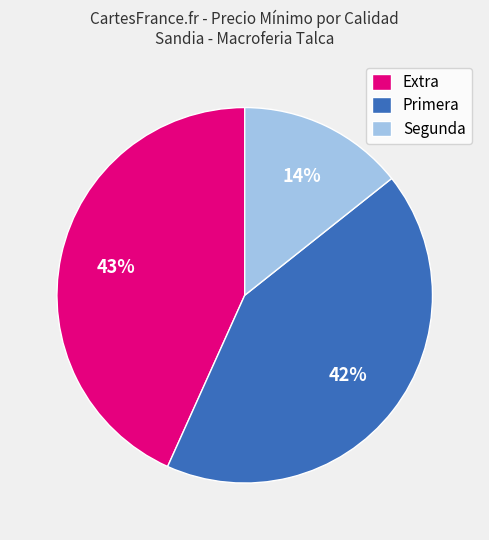

Is the sum of Segunda and Primera greater than half?

Yes